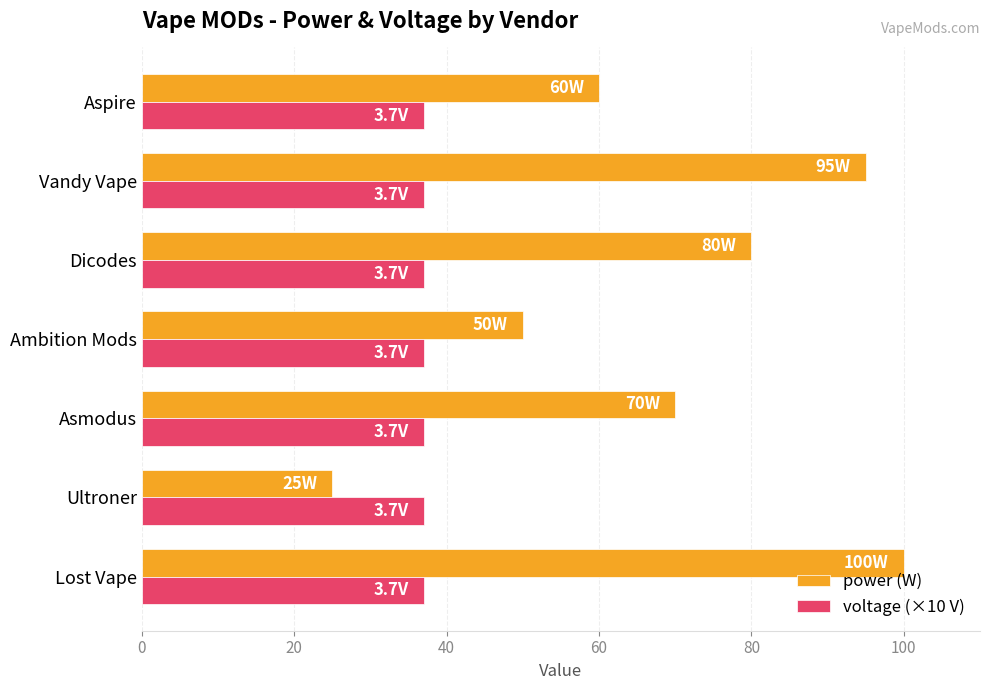

Count the number of categories in the chart.

7